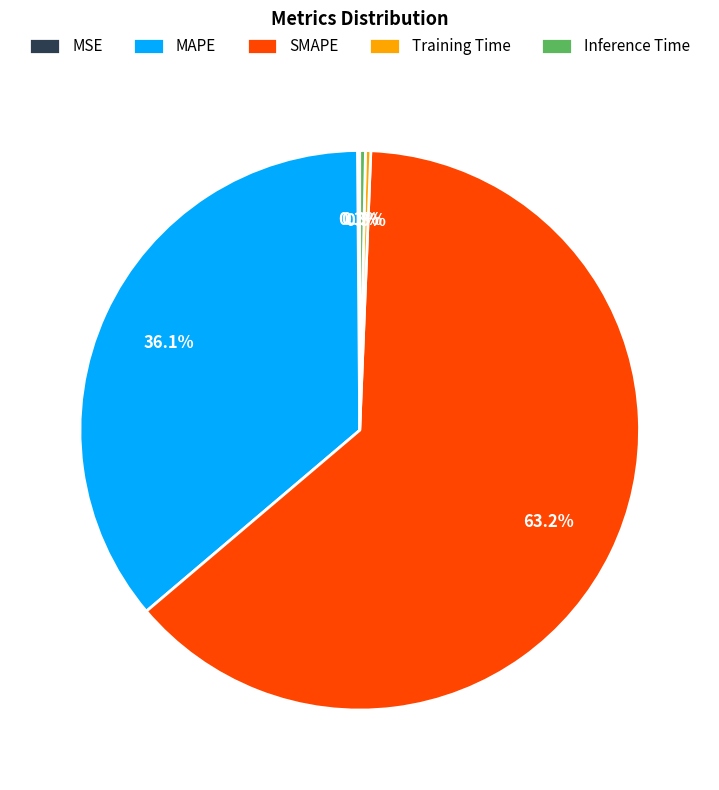

To the nearest percent, what is the combined percentage of MAPE and Training Time?

36%